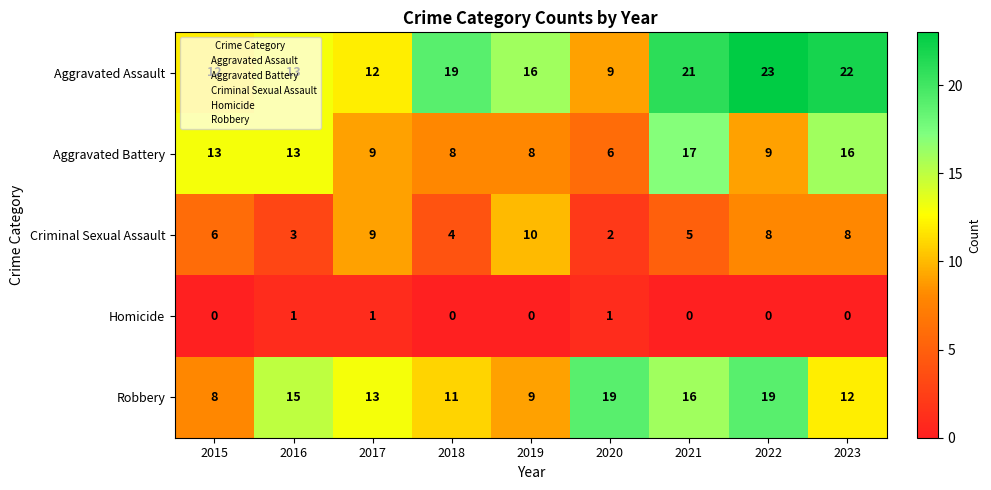

List the series in order of their peak value, lowest first.

Homicide, Criminal Sexual Assault, Aggravated Battery, Robbery, Aggravated Assault